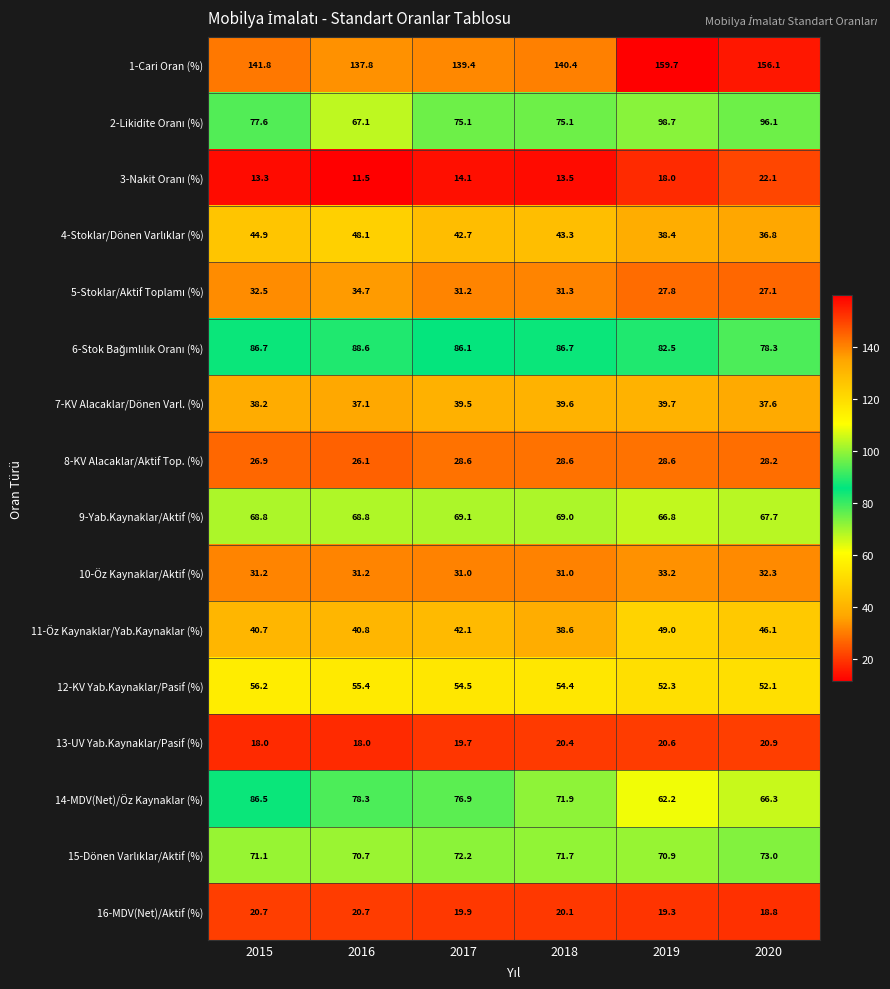

Which series changed the most between 2015 and 2017?

14-MDV(Net)/Öz Kaynaklar (%)